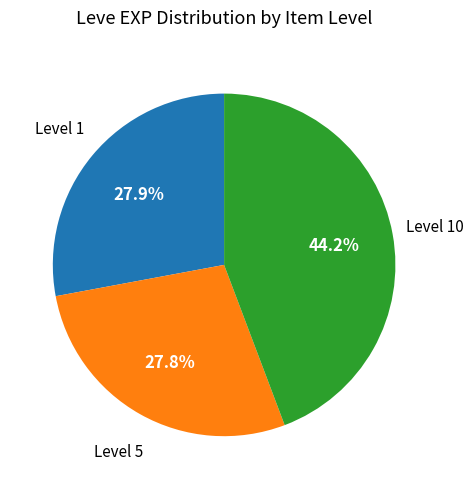

Is there any slice that represents more than half of the pie?

No